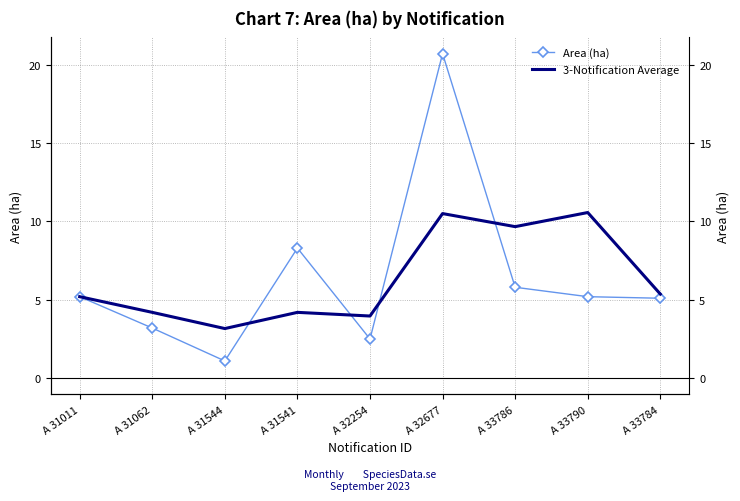

What is the label of the 7th point from the left?

A 33786